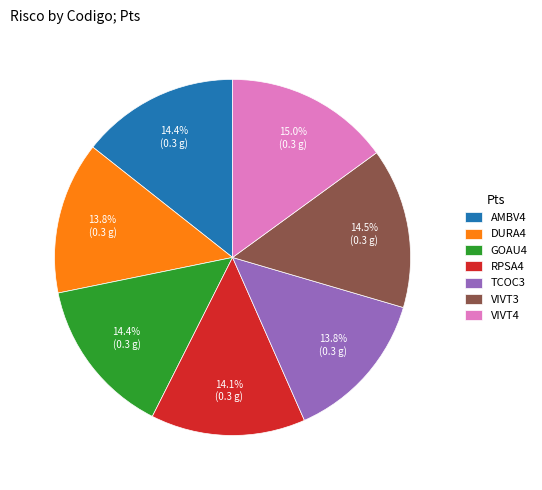

To the nearest percent, what is the difference between the largest and smallest slice percentages?

1%